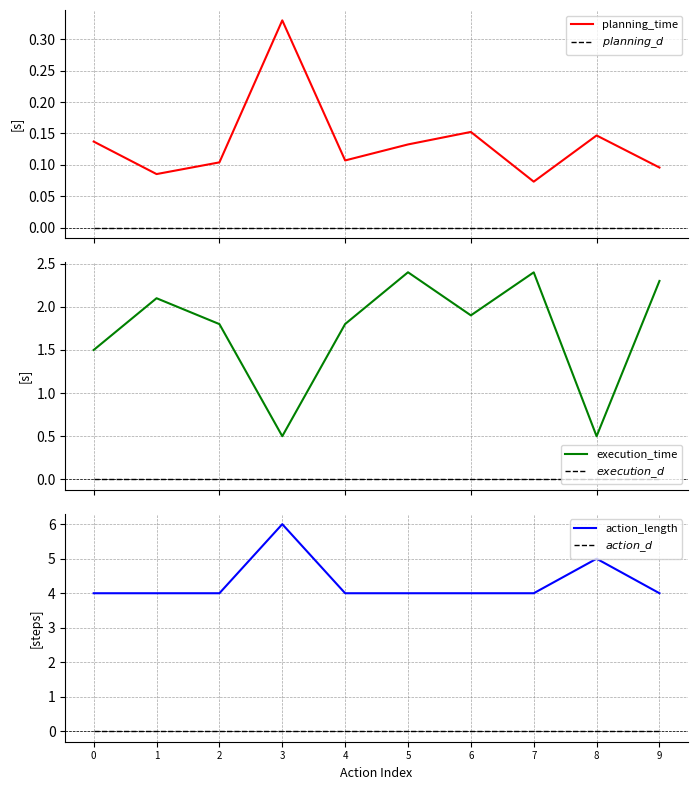

True or false: $execution\_d$ and action_length intersect in this chart.

False